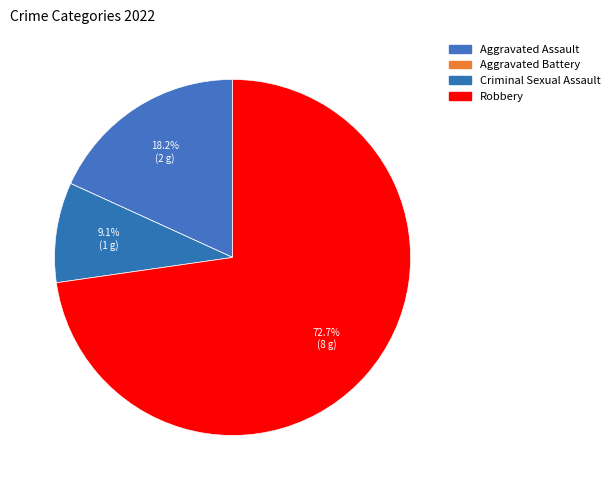

Which slice is the largest?

Robbery